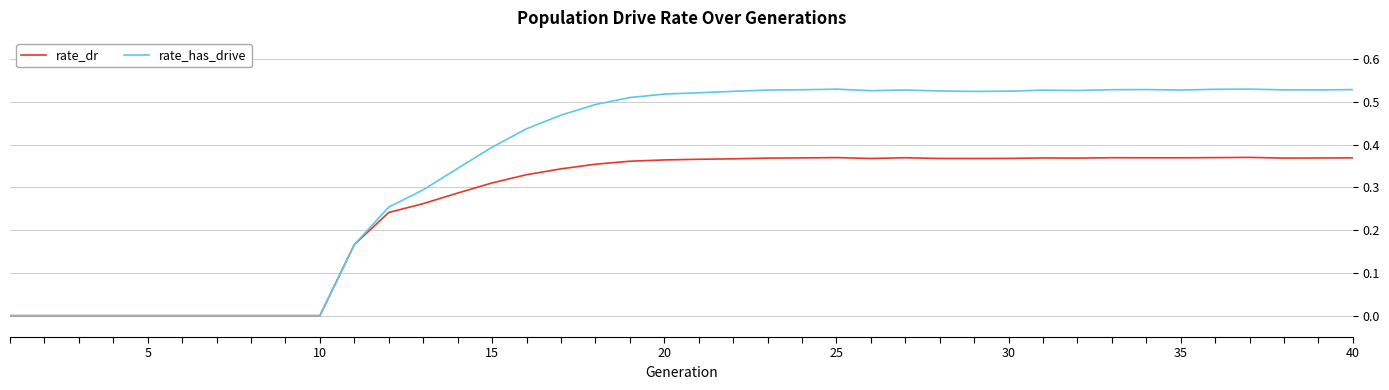

Which series has the largest total across all categories?

rate_has_drive